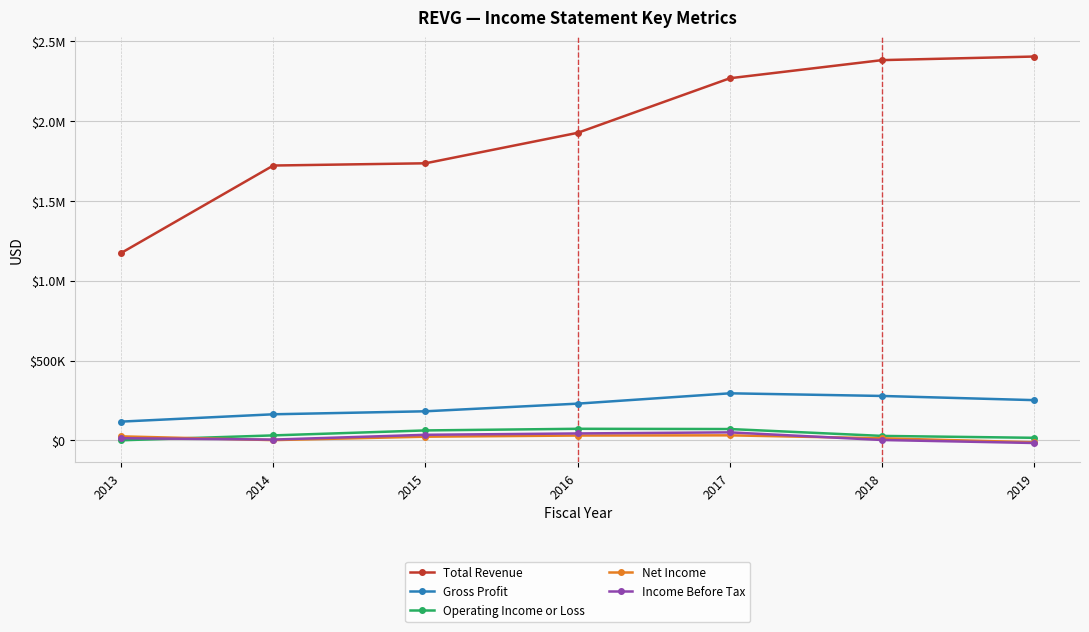

What are all the series names shown in the legend?

Total Revenue, Gross Profit, Operating Income or Loss, Net Income, Income Before Tax